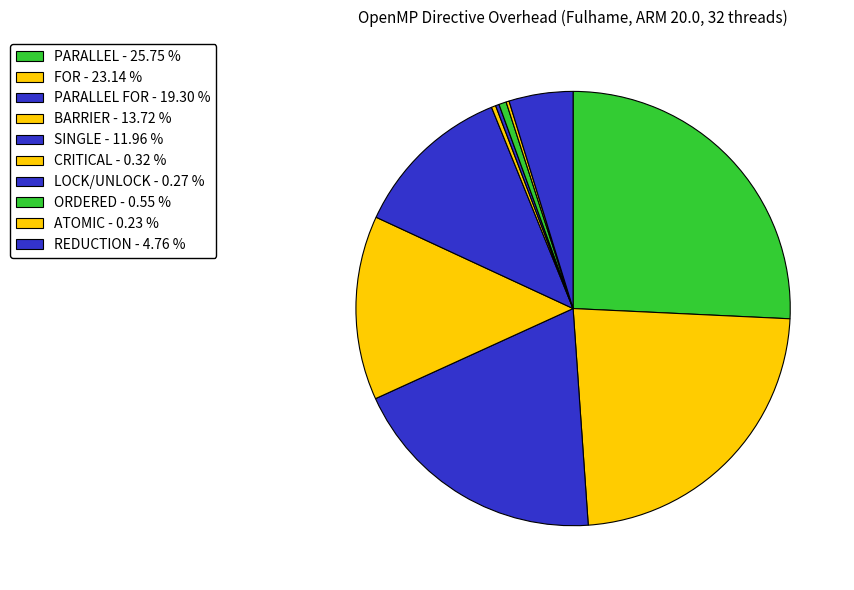

How many segments does this pie chart have?

10